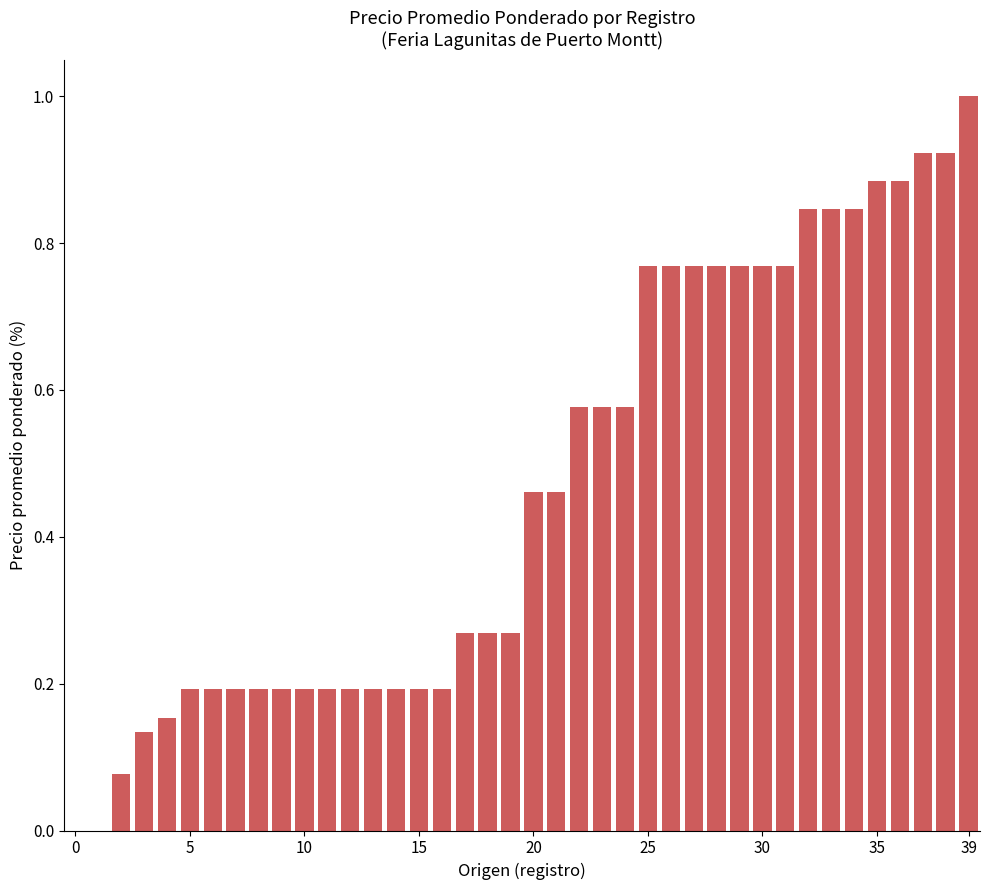

What is the sum of all values?

18.7